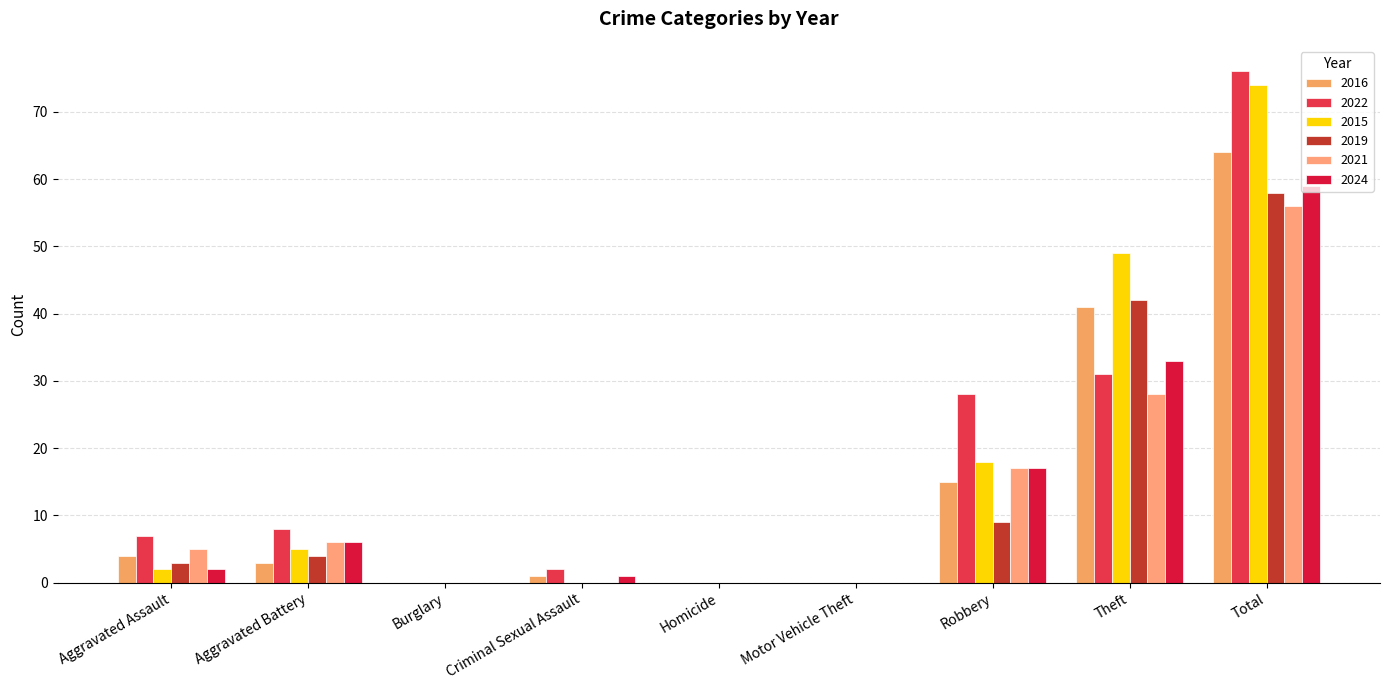

How many series are shown in this chart?

6